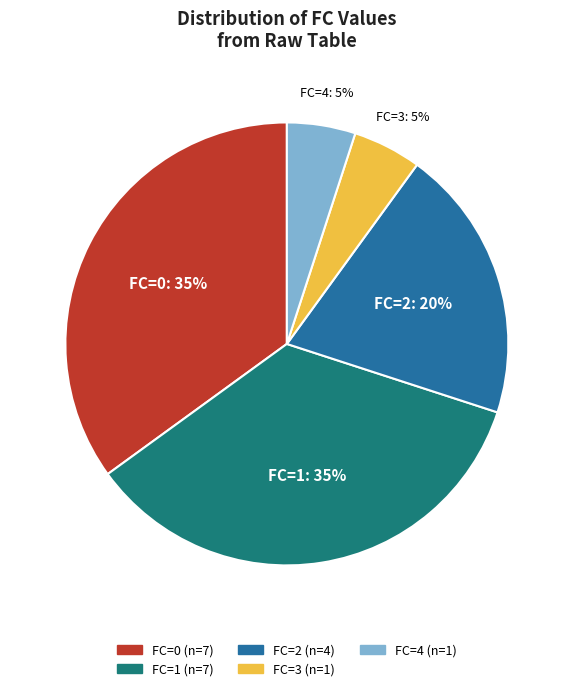

Do FC=4 and FC=0 together represent more than half of the pie?

No